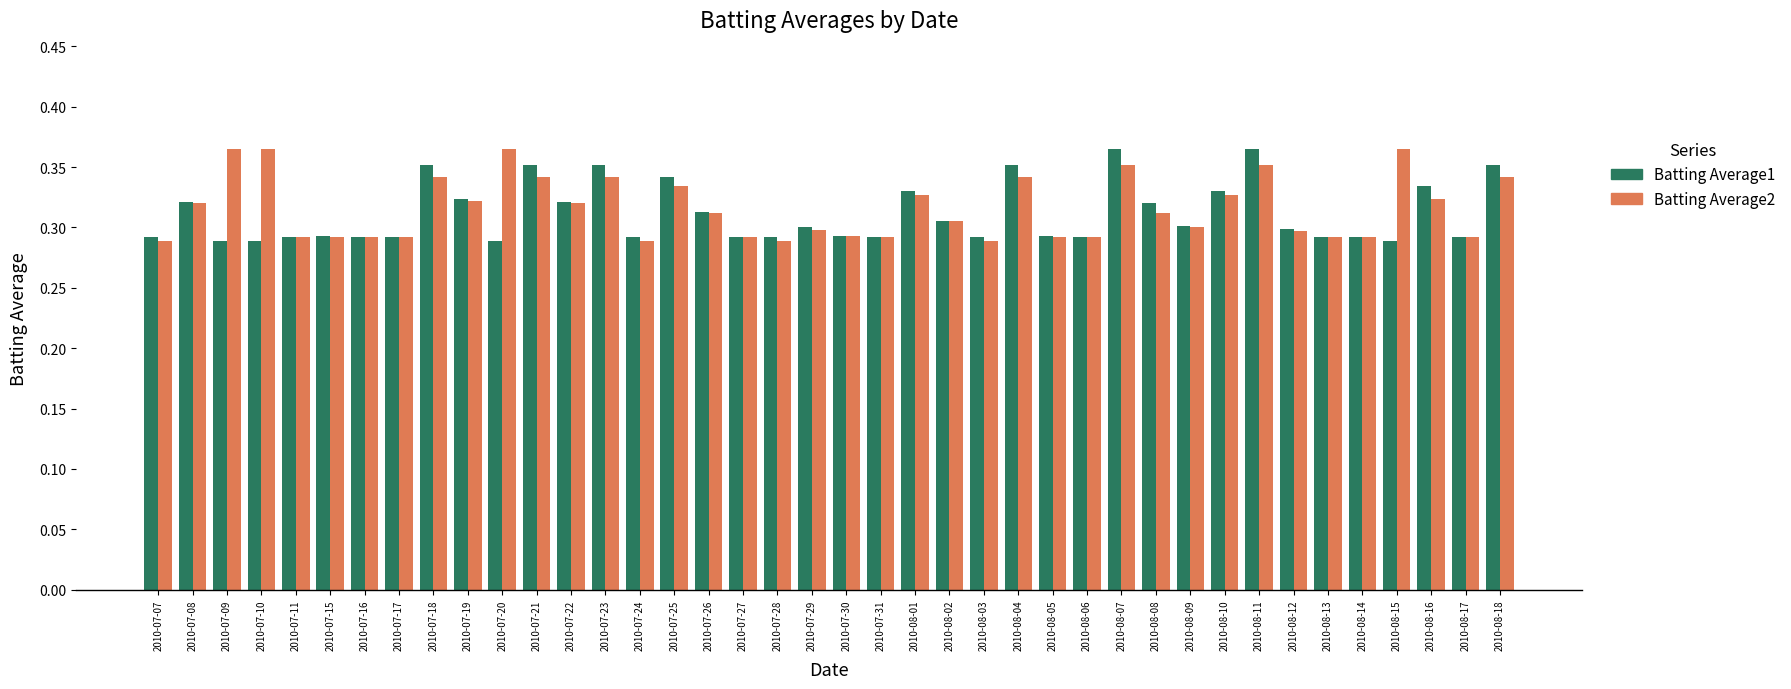

What is the sum of the Batting Average1 values at 2010-07-27 and 2010-08-01?

0.6